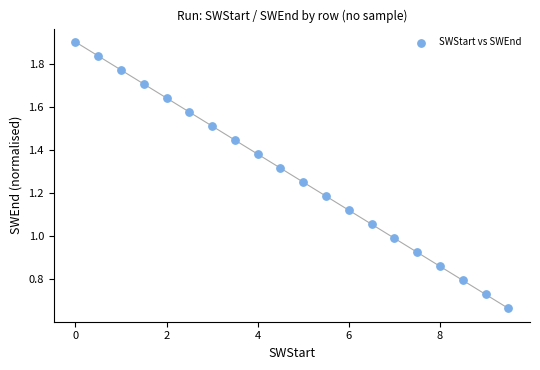

What is the range of X values (max minus min)?

9.5